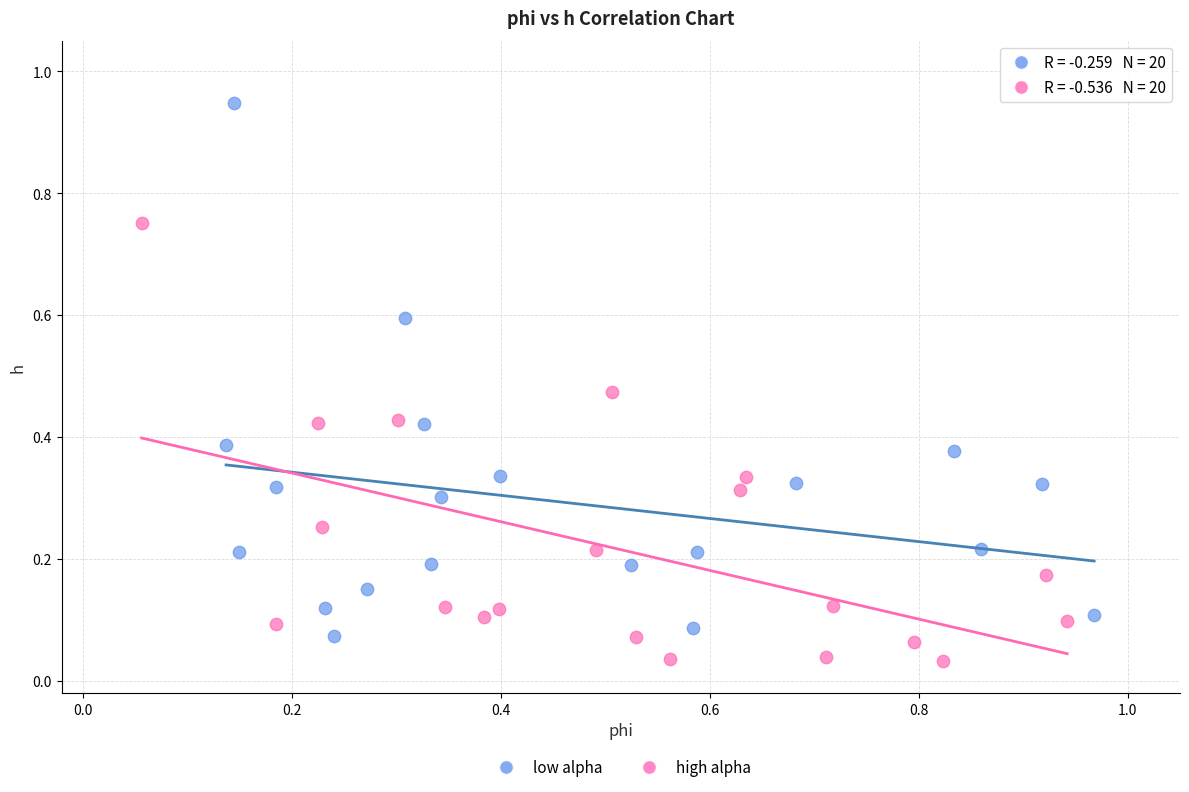

Which series has the largest Y range (max minus min)?

low alpha